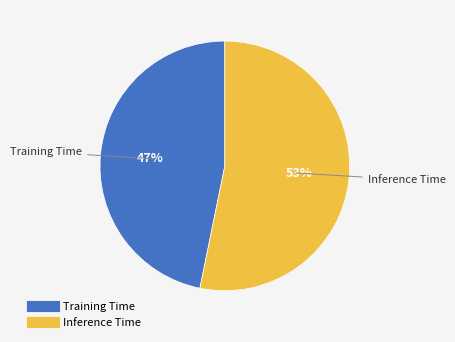

To the nearest percent, what is the difference between the largest and smallest slice percentages?

6%